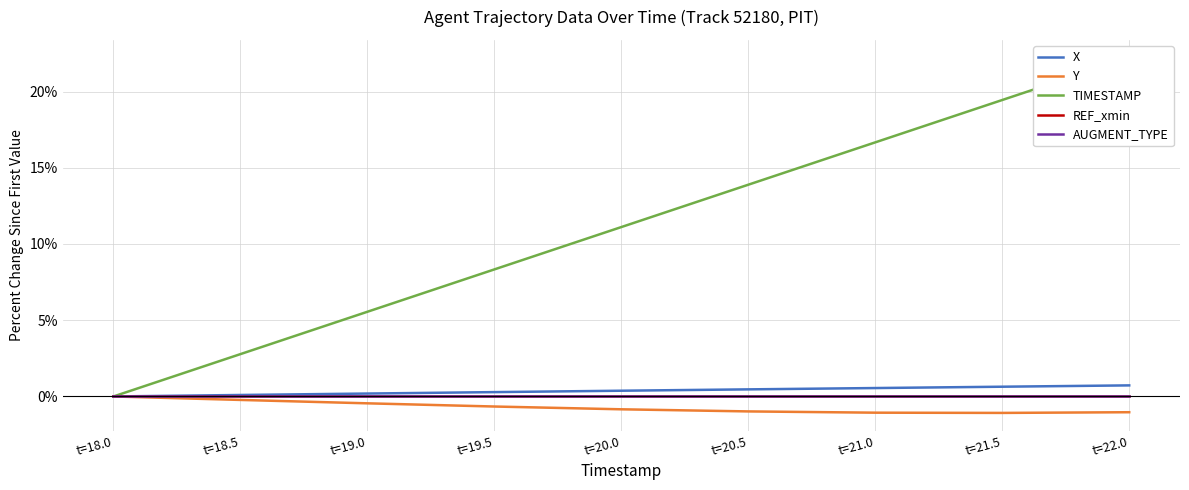

What position from the right is t=20.0?

5